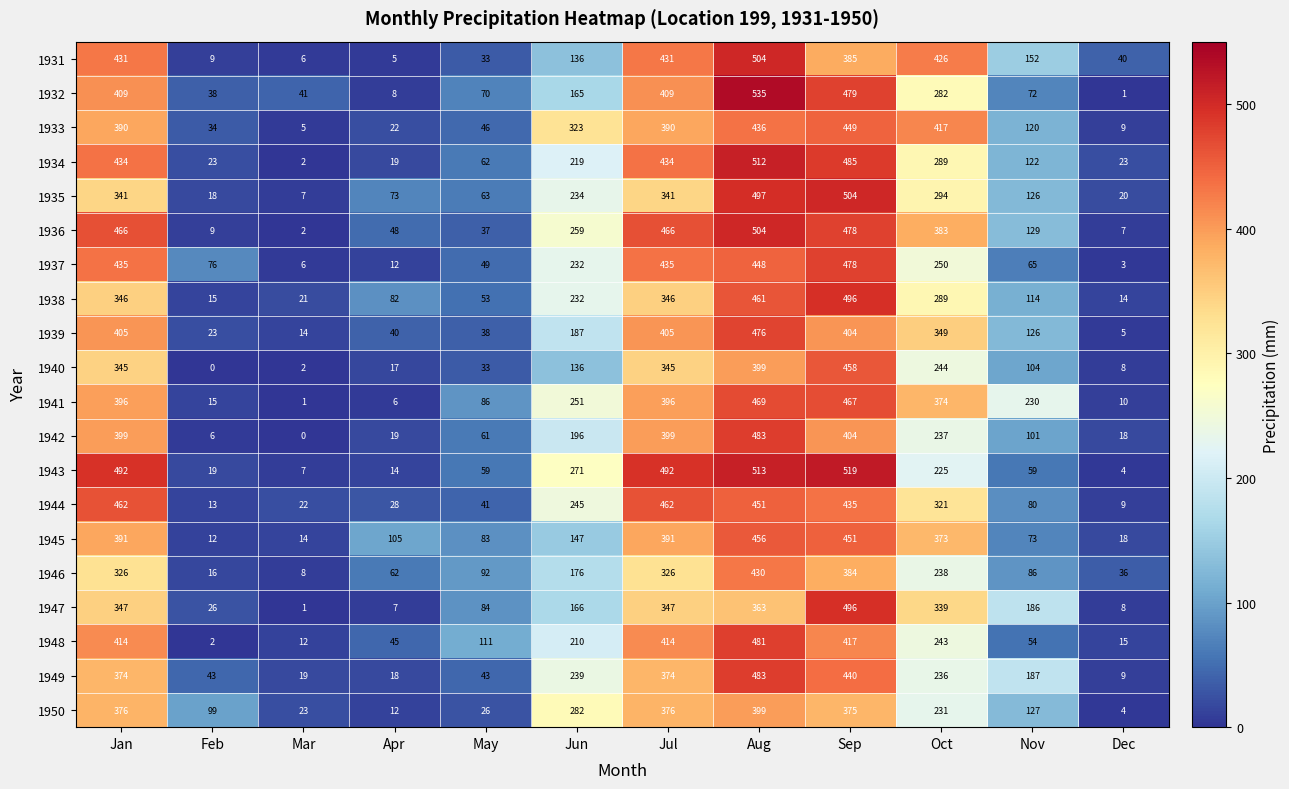

What is the difference between the maximum and minimum values in the 1937 series?

475